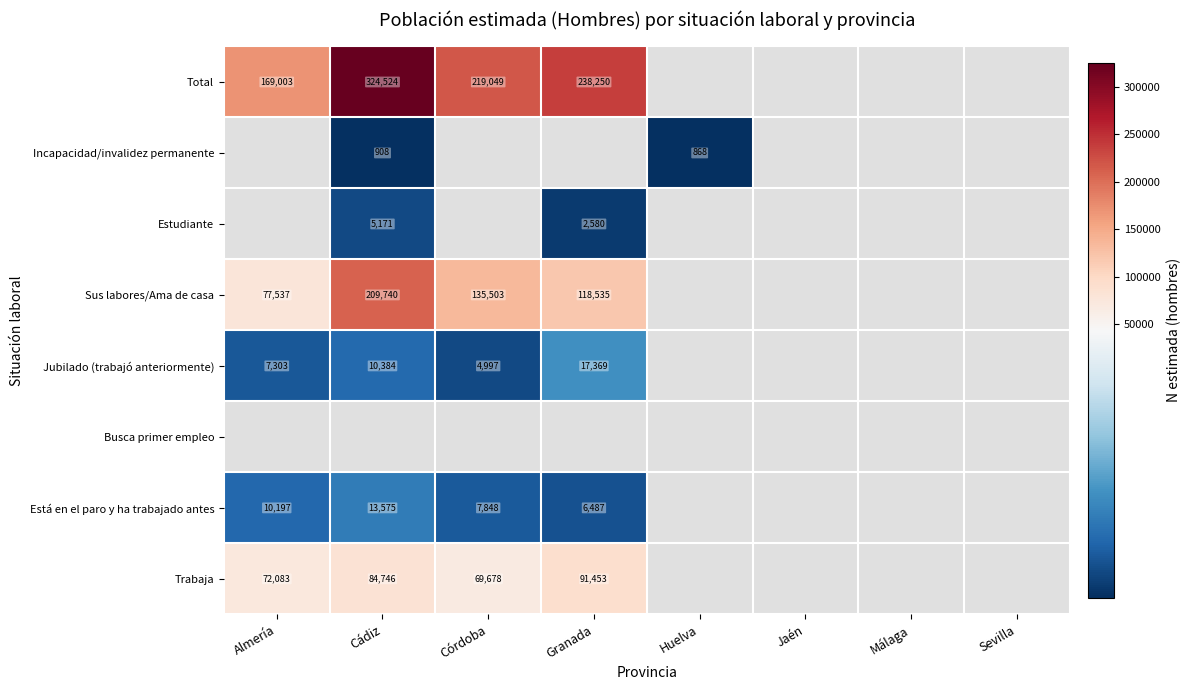

True or false: Jubilado (trabajó anteriormente) has a value of 4997 at Córdoba.

True